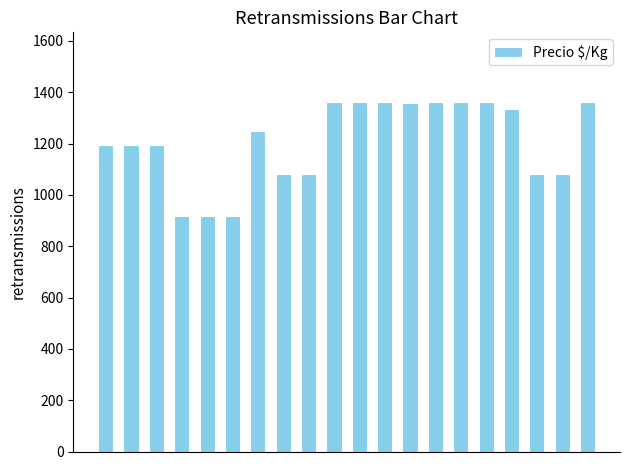

What is the value of the 14th bar from the left?

1361